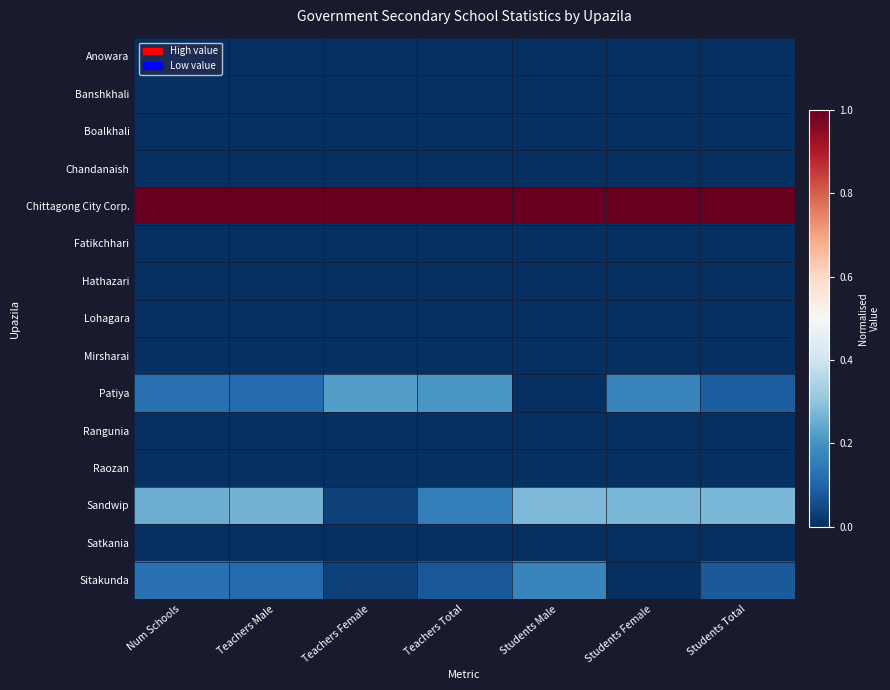

At which category does the chart reach its peak across all series?

Num Schools